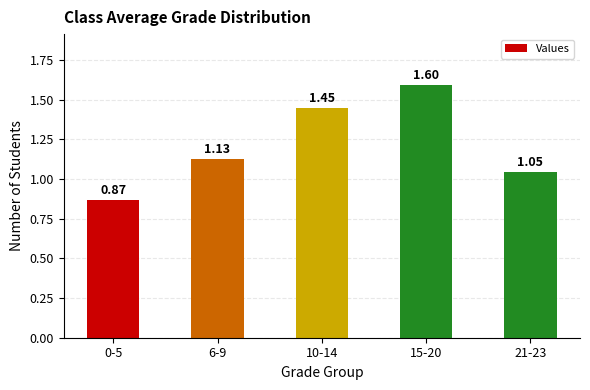

What is the ratio of the value at 21-23 to the value at 10-14?

0.7